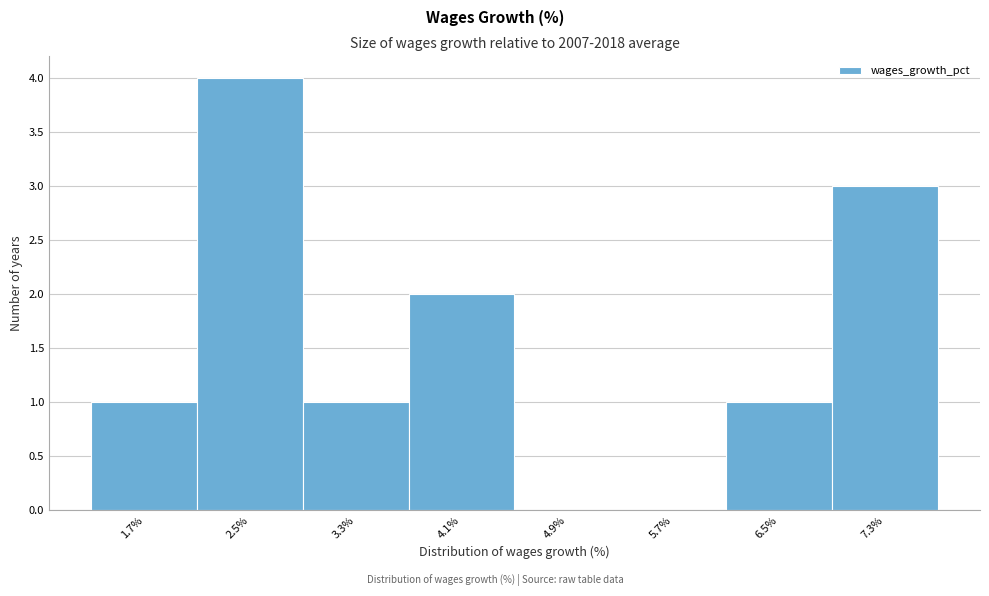

Over which range of the x-axis is the bar tallest?

2.1 to 2.9